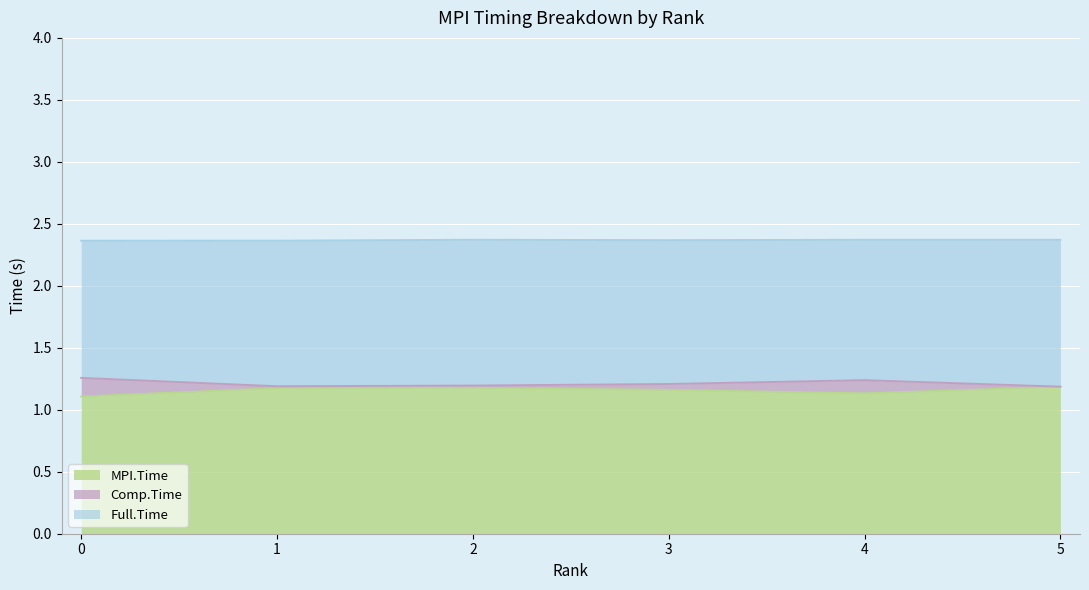

True or false: MPI.Time and Comp.Time cross at least once.

False